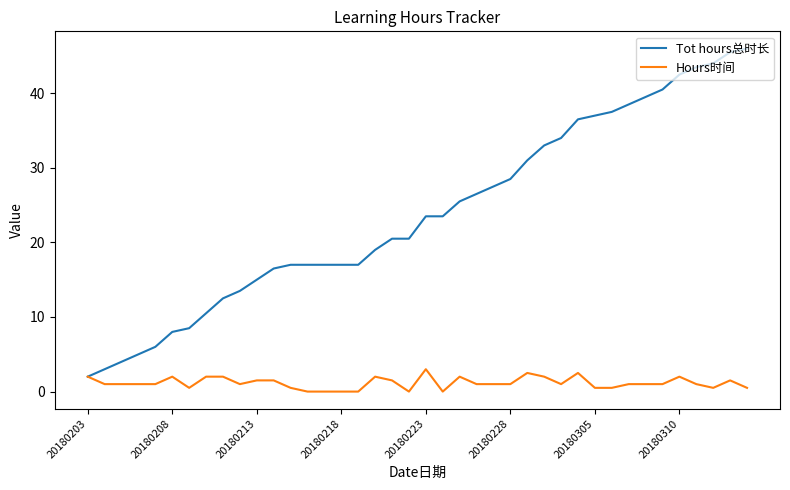

Rank the series by their maximum value, from highest to lowest.

Tot hours总时长, Hours时间